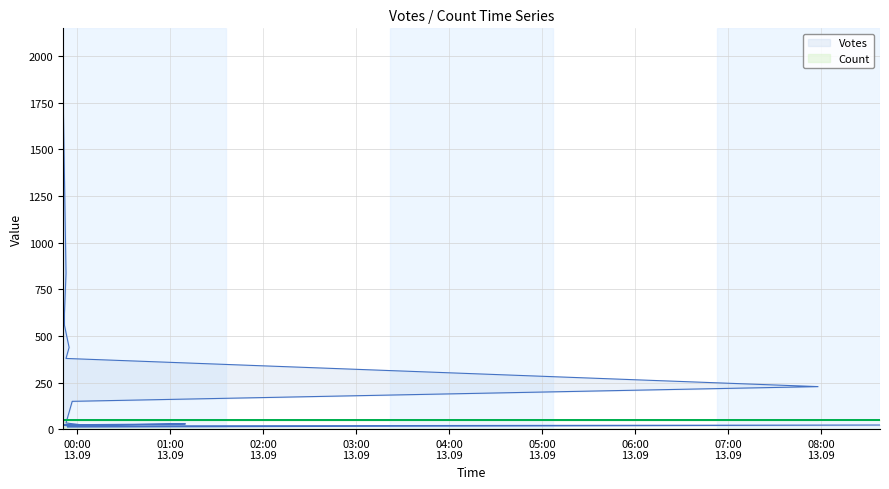

Does the chart display data point markers on the line(s)?

No